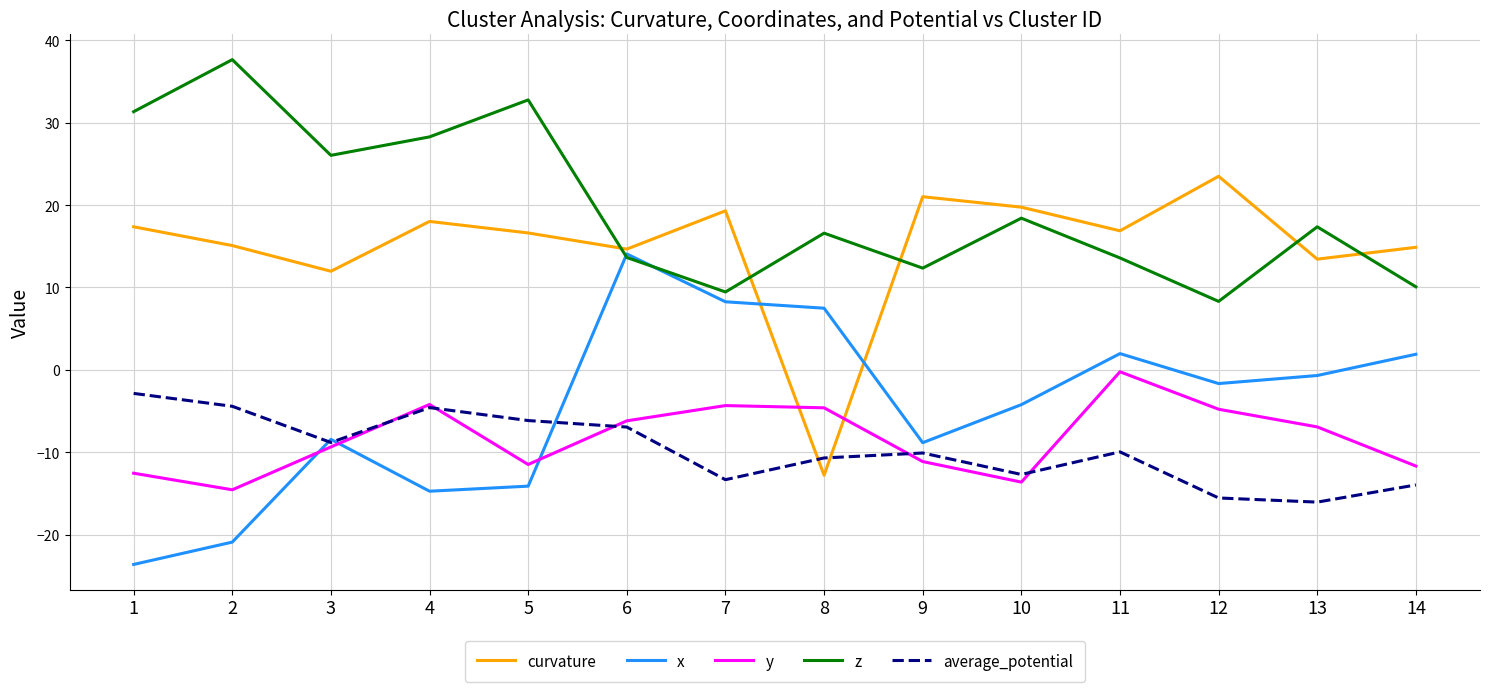

Where is the first local minimum for average_potential?

3